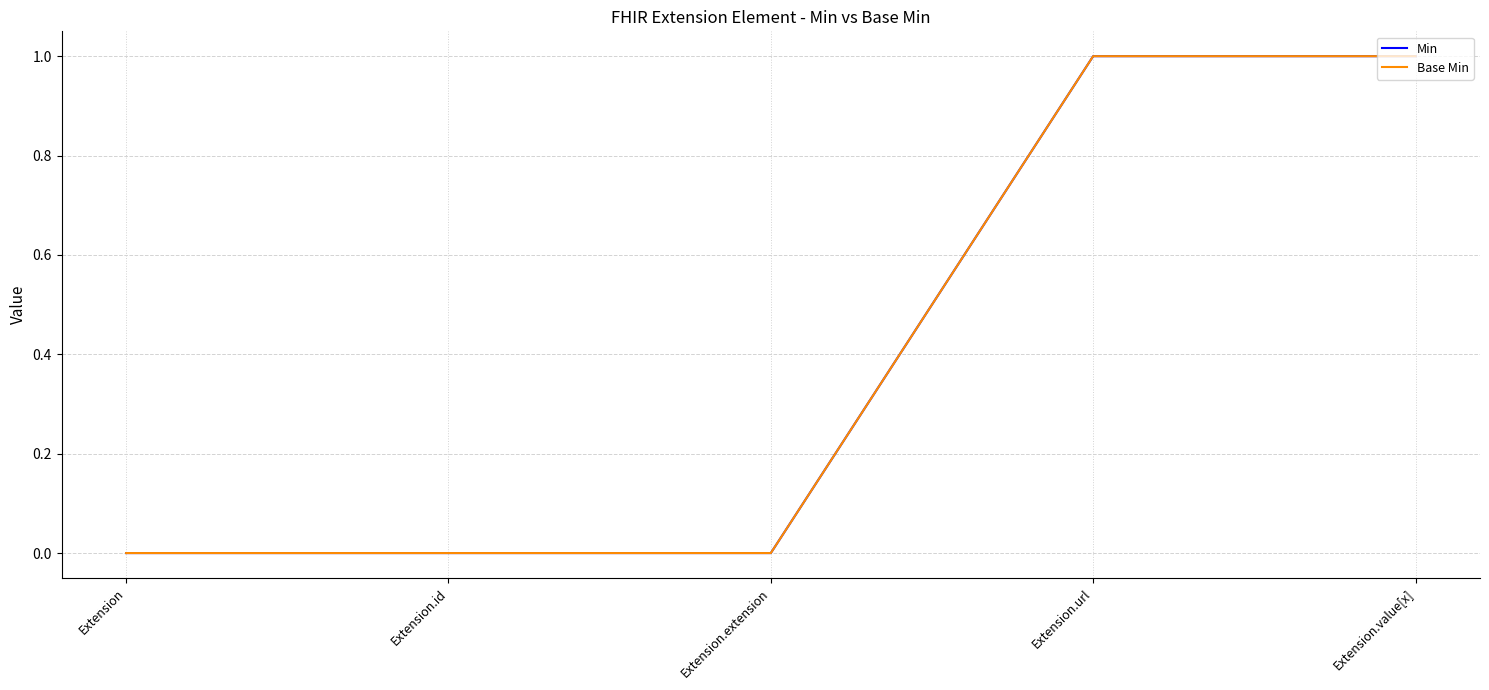

Reading left to right, transcribe all the data shown in this chart.

Min: 0	0	0	1	1
Base Min: 0	0	0	1	1